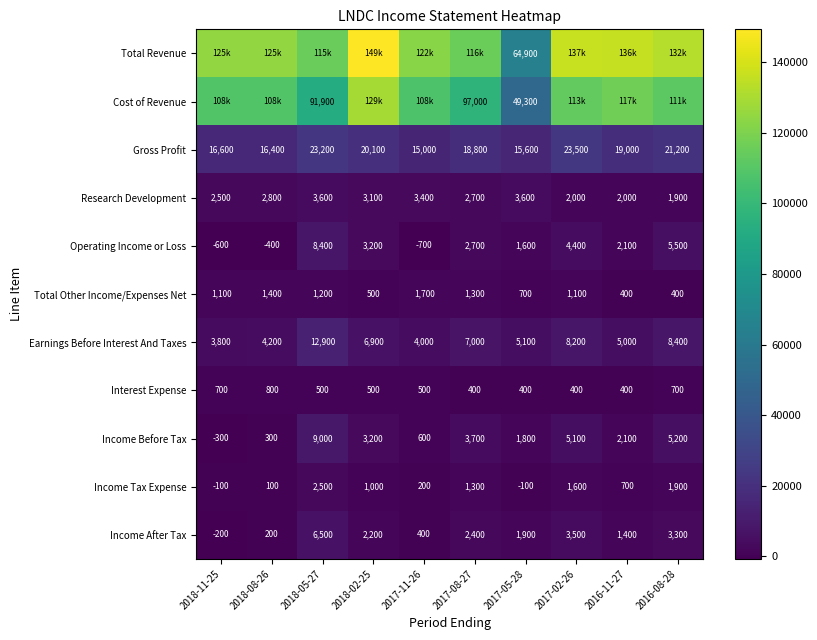

List the series in order of their peak value, highest first.

Total Revenue, Cost of Revenue, Gross Profit, Earnings Before Interest And Taxes, Income Before Tax, Operating Income or Loss, Income After Tax, Research Development, Income Tax Expense, Total Other Income/Expenses Net, Interest Expense